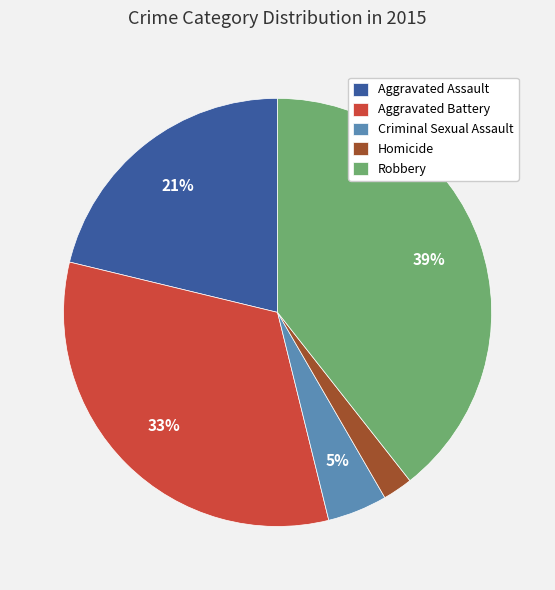

To the nearest percent, what portion does Homicide represent?

2%